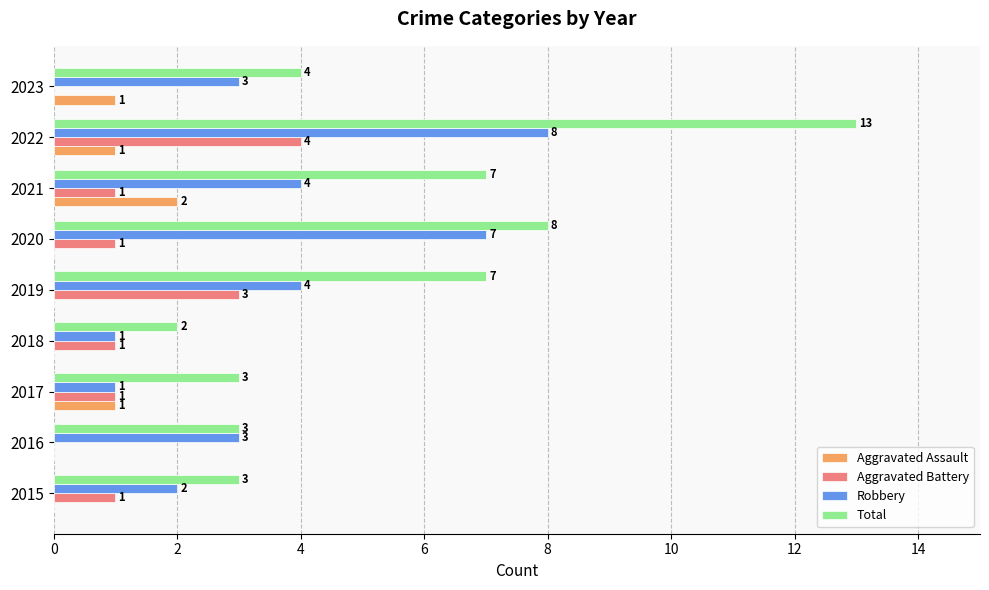

What is the greatest value displayed?

13